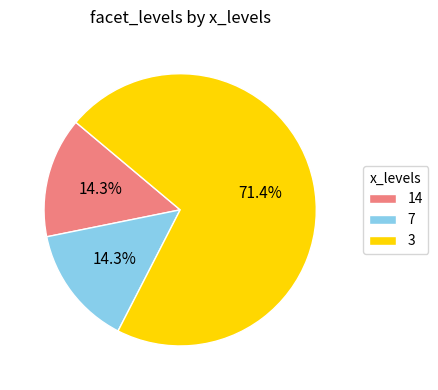

True or false: 14 accounts for 14% of the total.

True